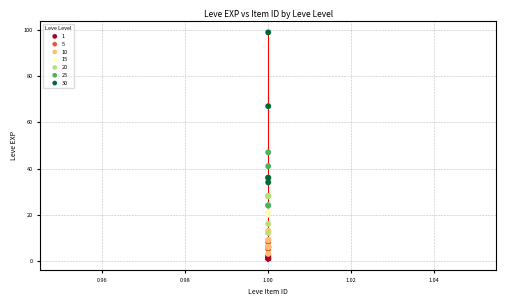

Which series contains the highest Y value?

30